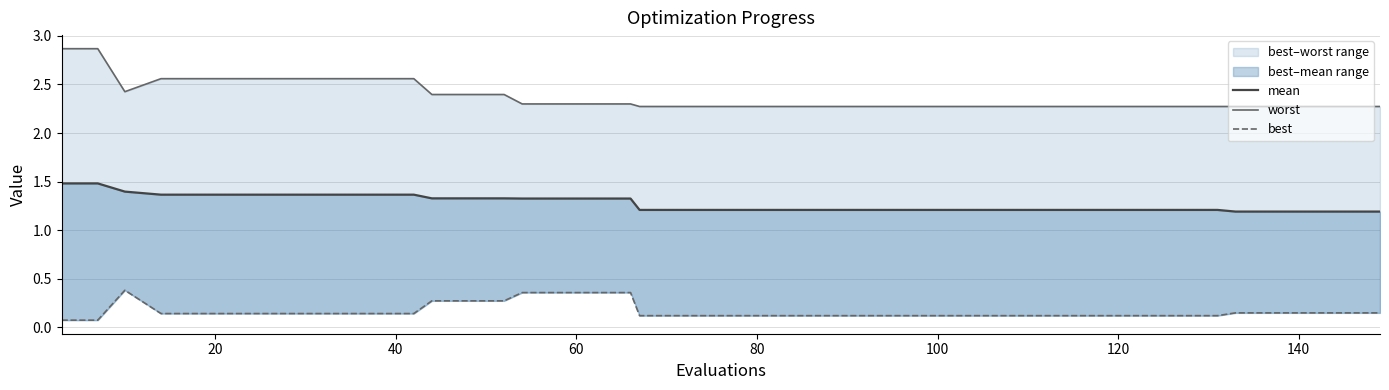

At how many categories does at least one series exceed 0?

40